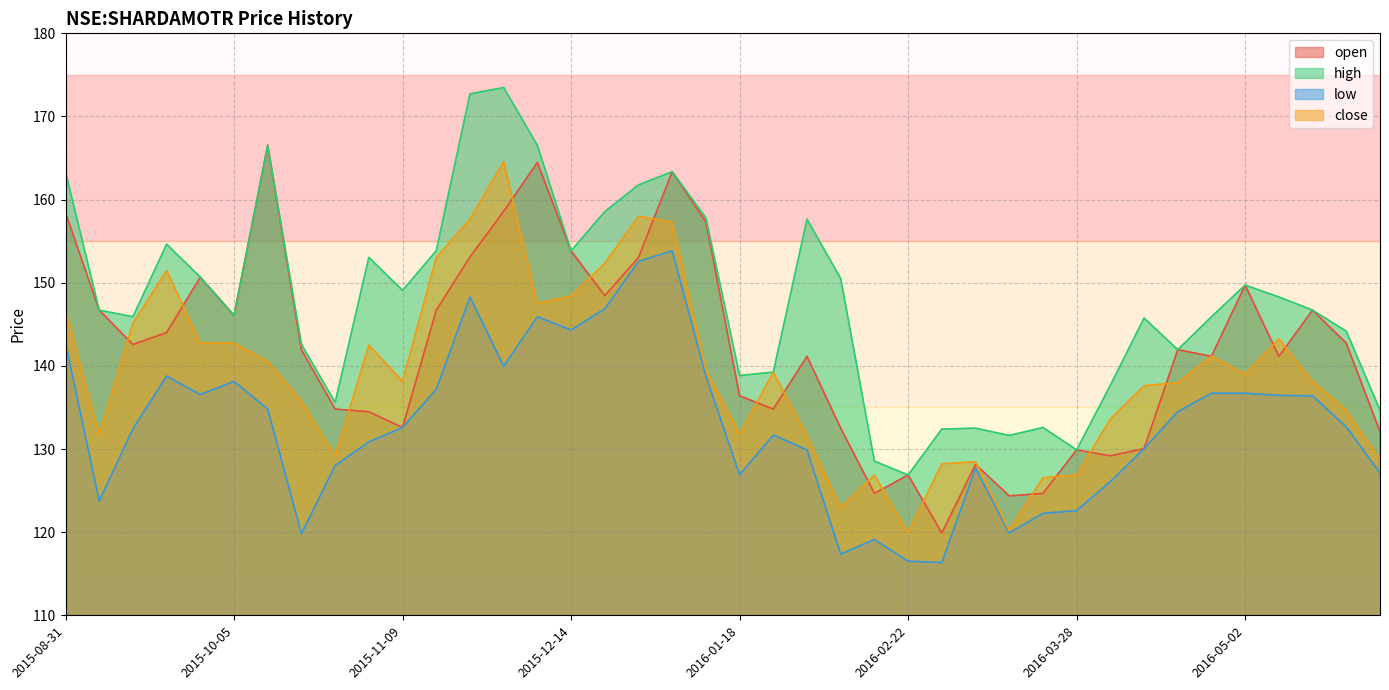

Count the number of data series in this chart.

4